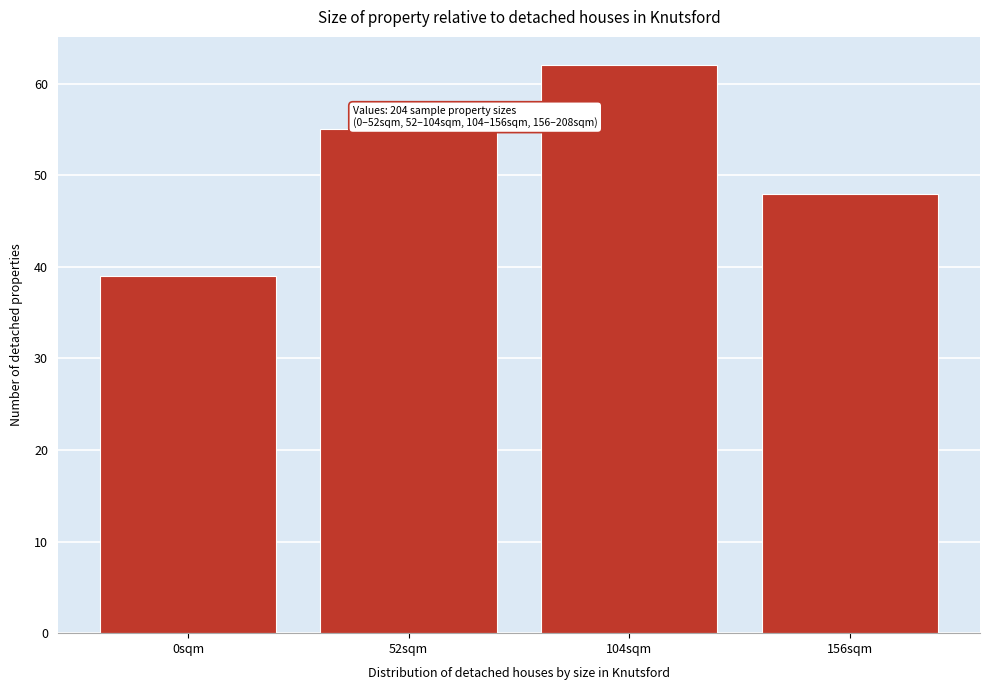

Reading left to right, transcribe all the data shown in this chart.

39	55	62	48